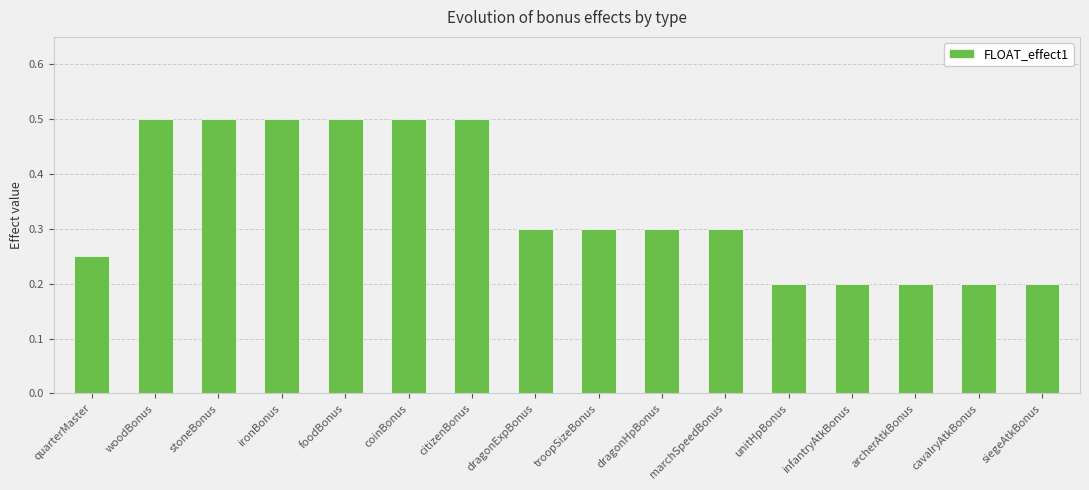

How many bars are there in total?

16